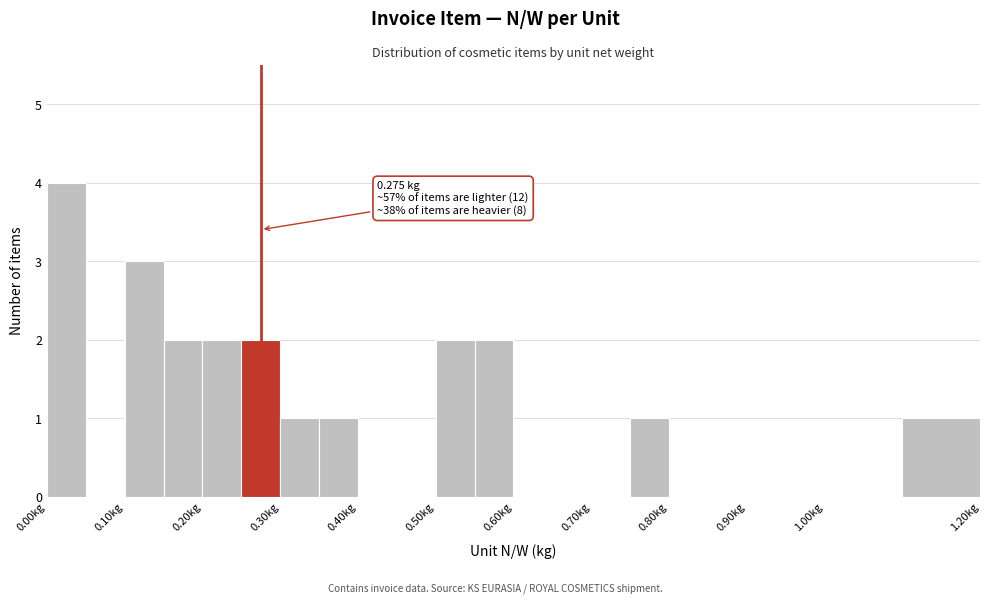

Which range on the x-axis has the tallest bar?

0.00 to 0.05